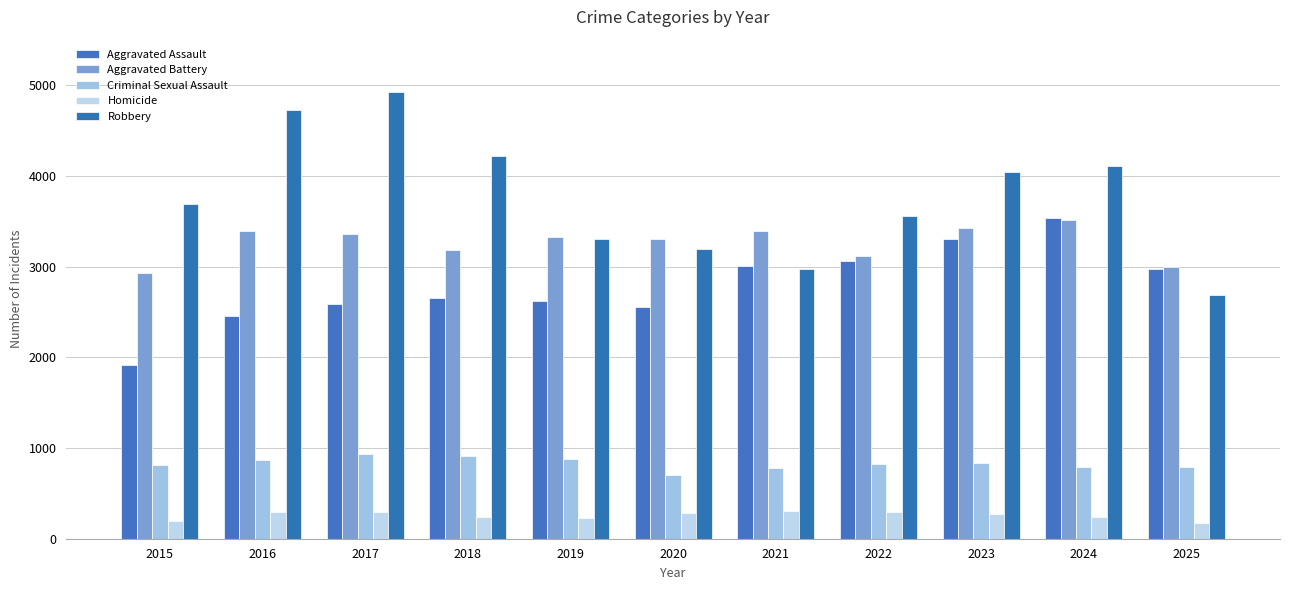

What is the average value of the Criminal Sexual Assault series?

829